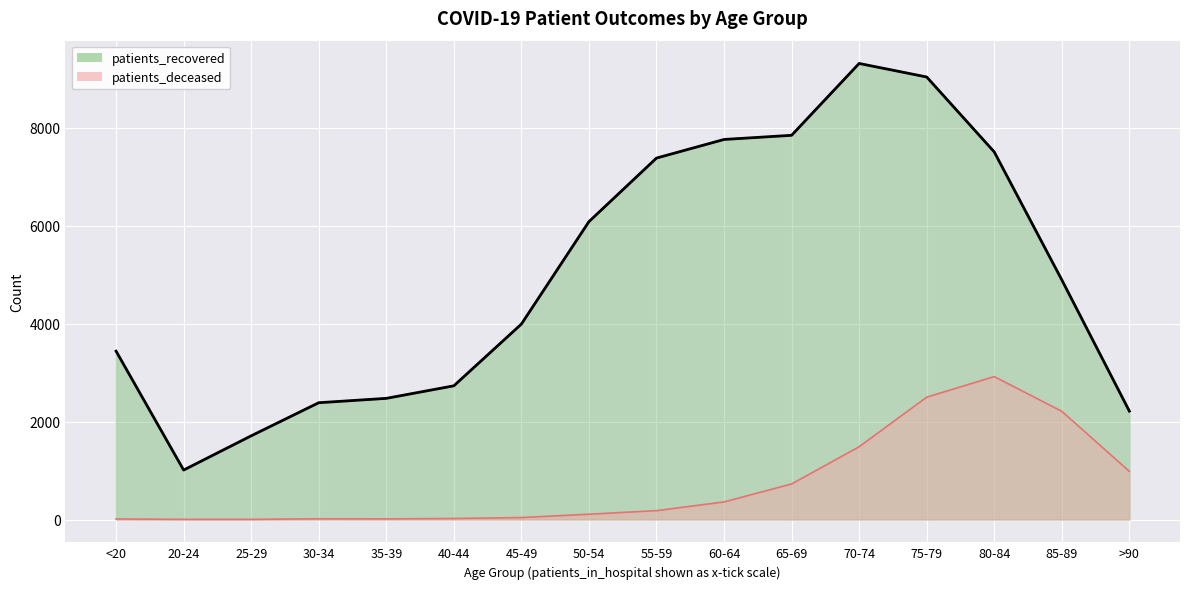

What is the difference between the values at 60-64 and <20?

4323